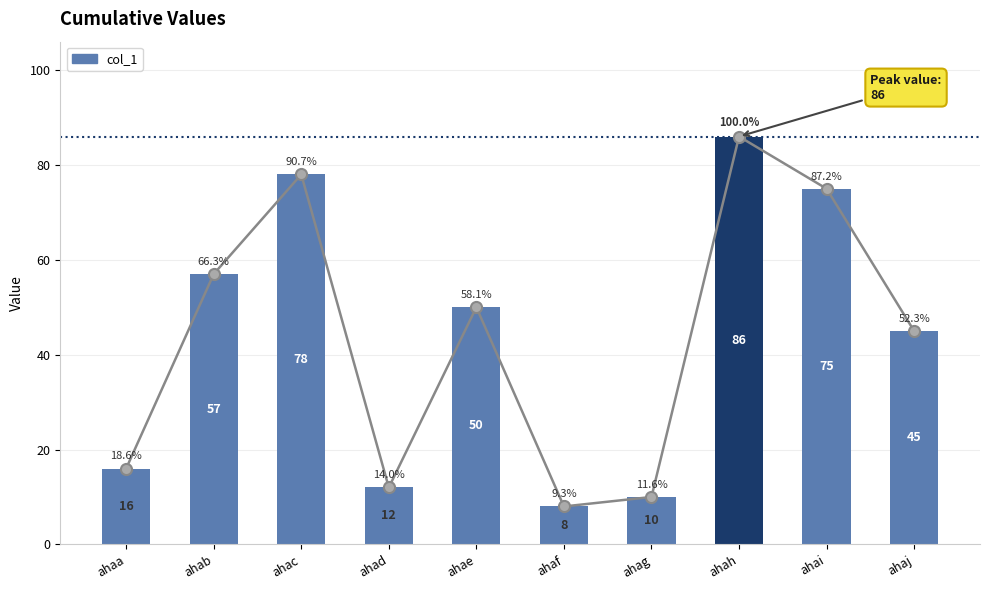

What is the value of the 1st bar from the left?

16